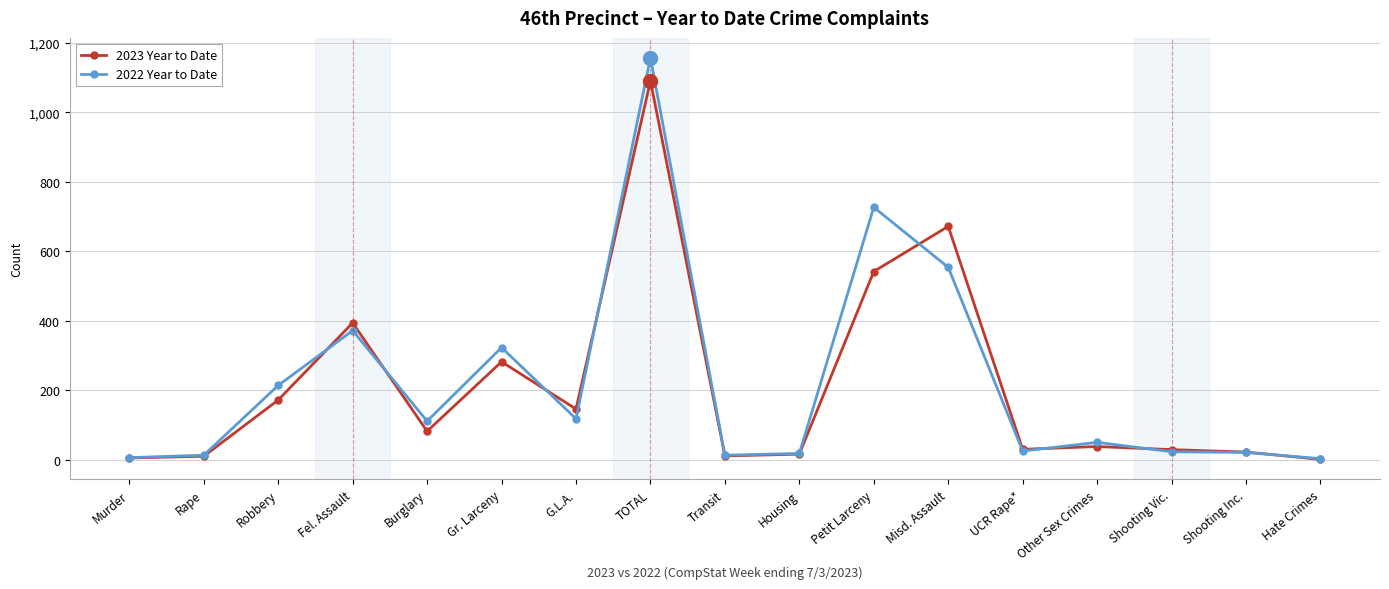

List the series in order of their peak value, lowest first.

2023 Year to Date, 2022 Year to Date